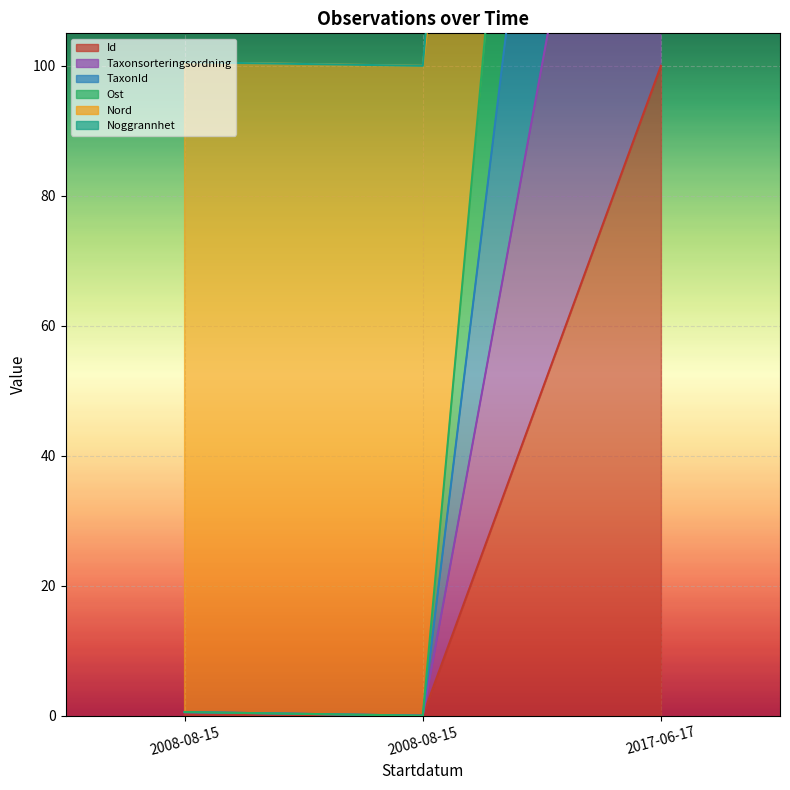

What is the average value of the Nord series?

200.2